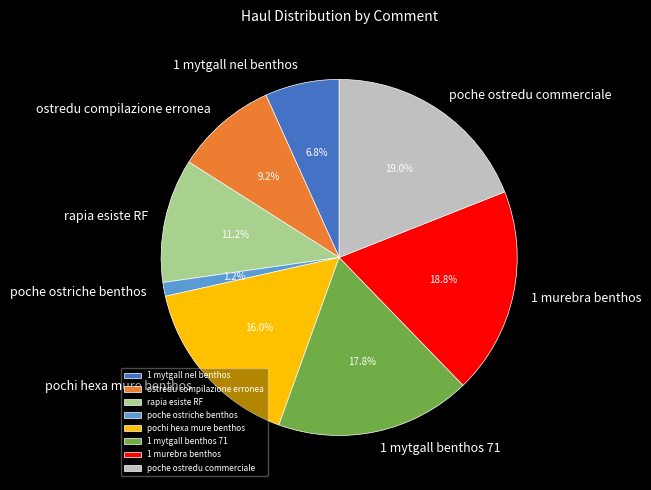

Is 1 mytgall nel benthos the majority of the pie?

No